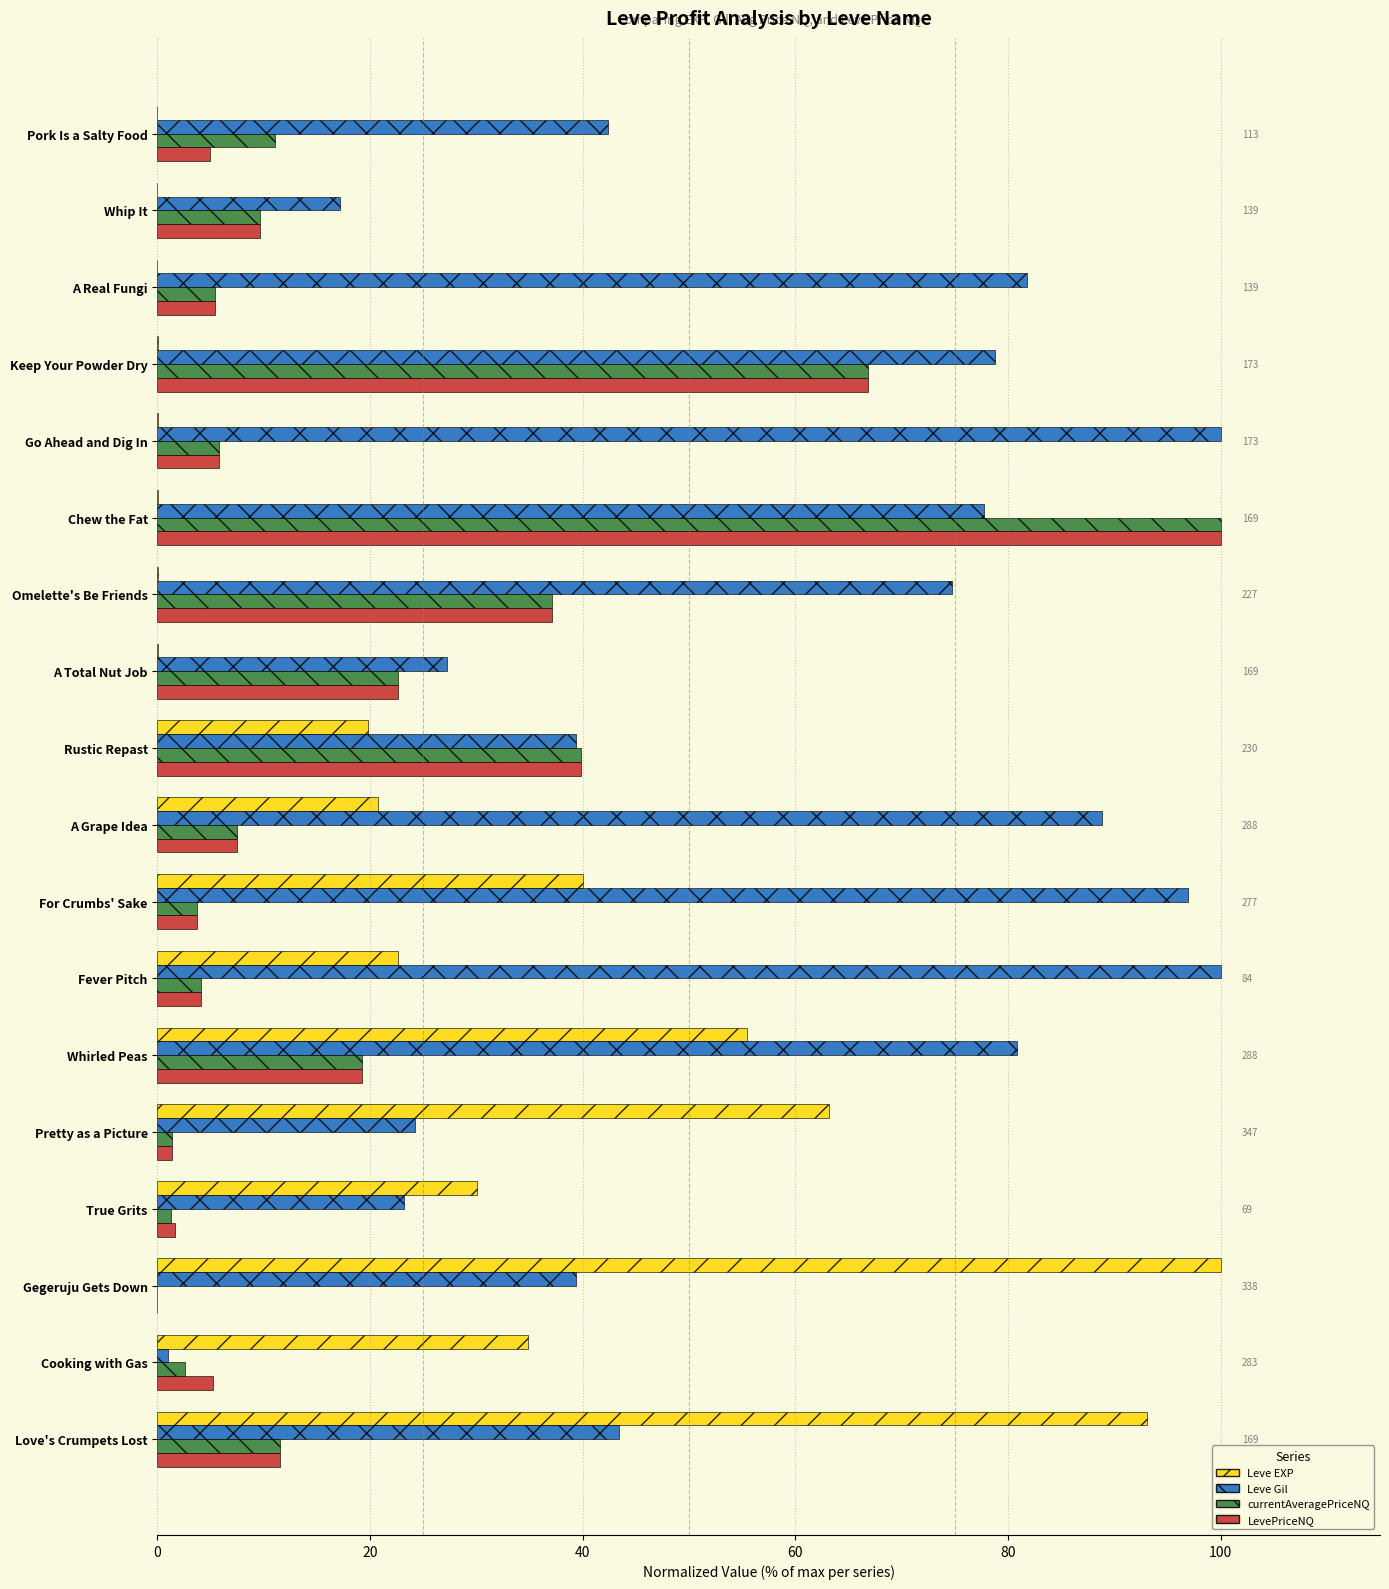

What is the greatest value displayed?

100.0